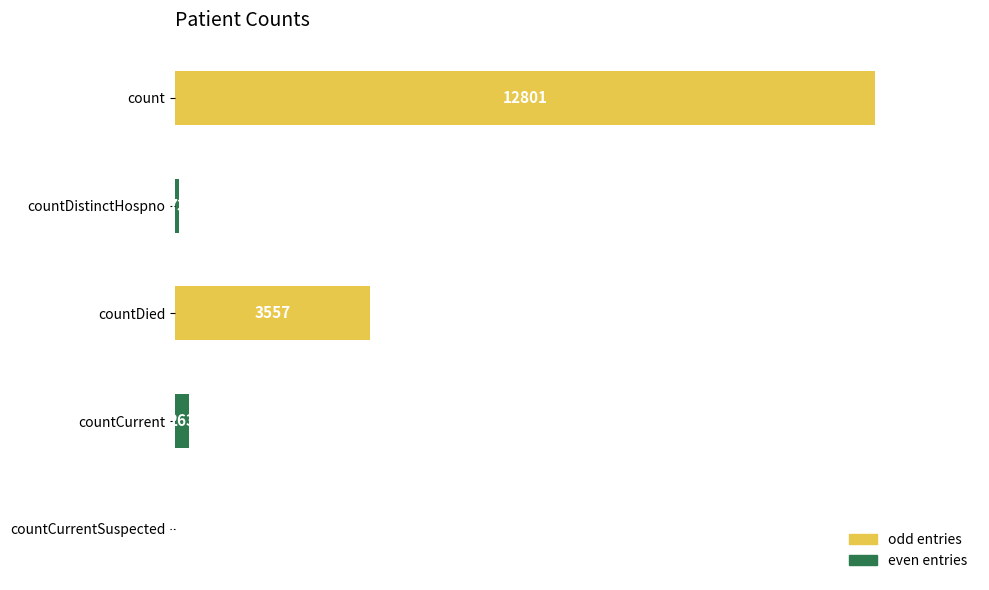

Reading bottom to top, transcribe all the data shown in this chart.

countCurrentSuspected=0	countCurrent=263	countDied=3557	countDistinctHospno=73	count=12801